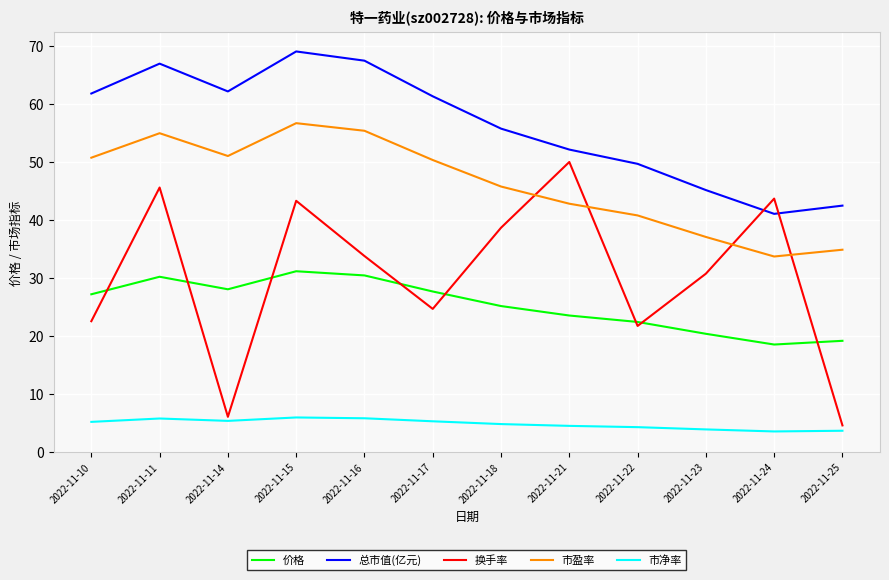

Does the chart display data point markers on the line(s)?

No